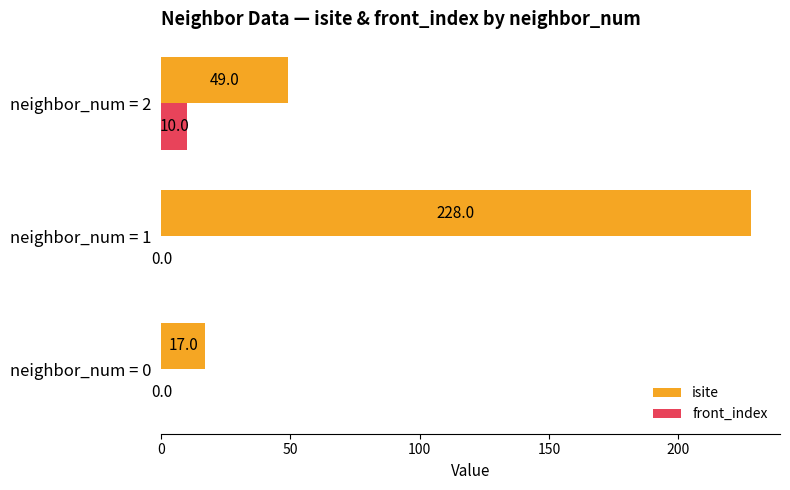

What value does the isite series have at neighbor_num = 2, to the nearest 50?

50